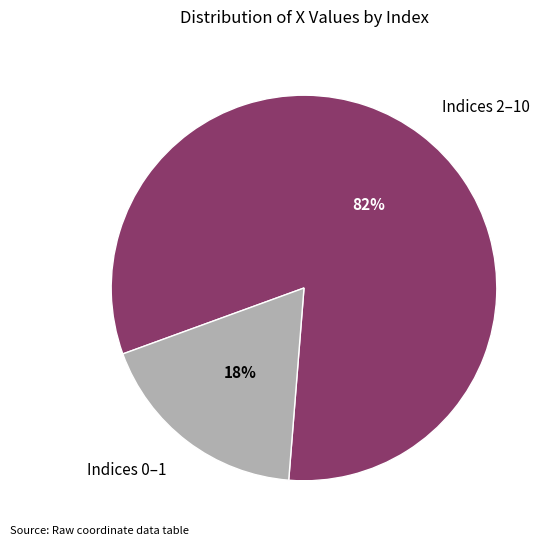

True or false: Indices 0–1 accounts for 29% of the total.

False